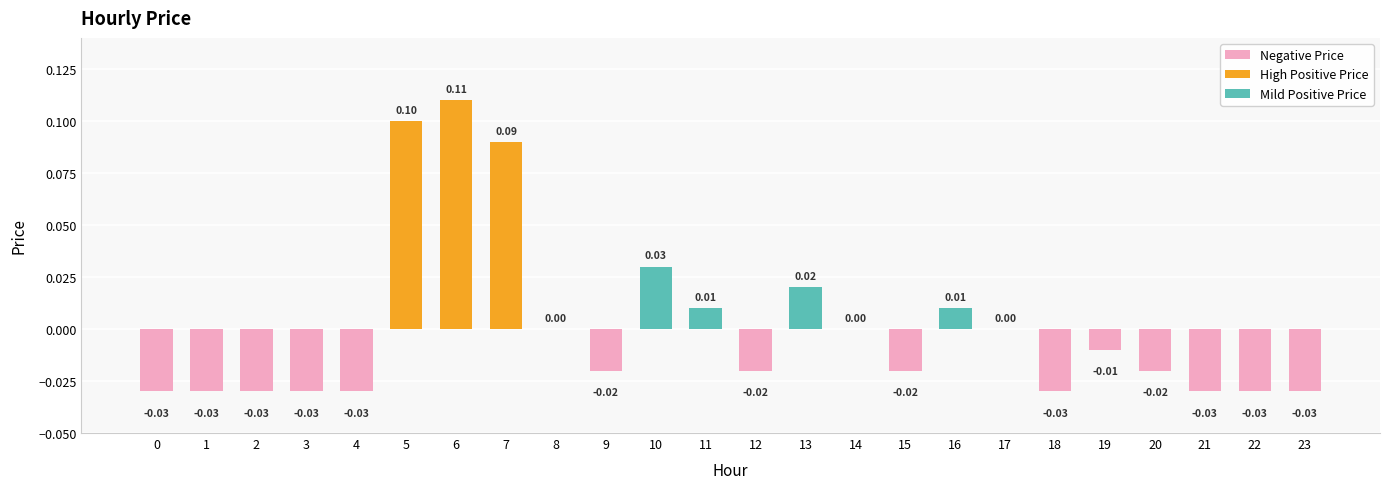

Which has a higher value, 15 or 16?

16